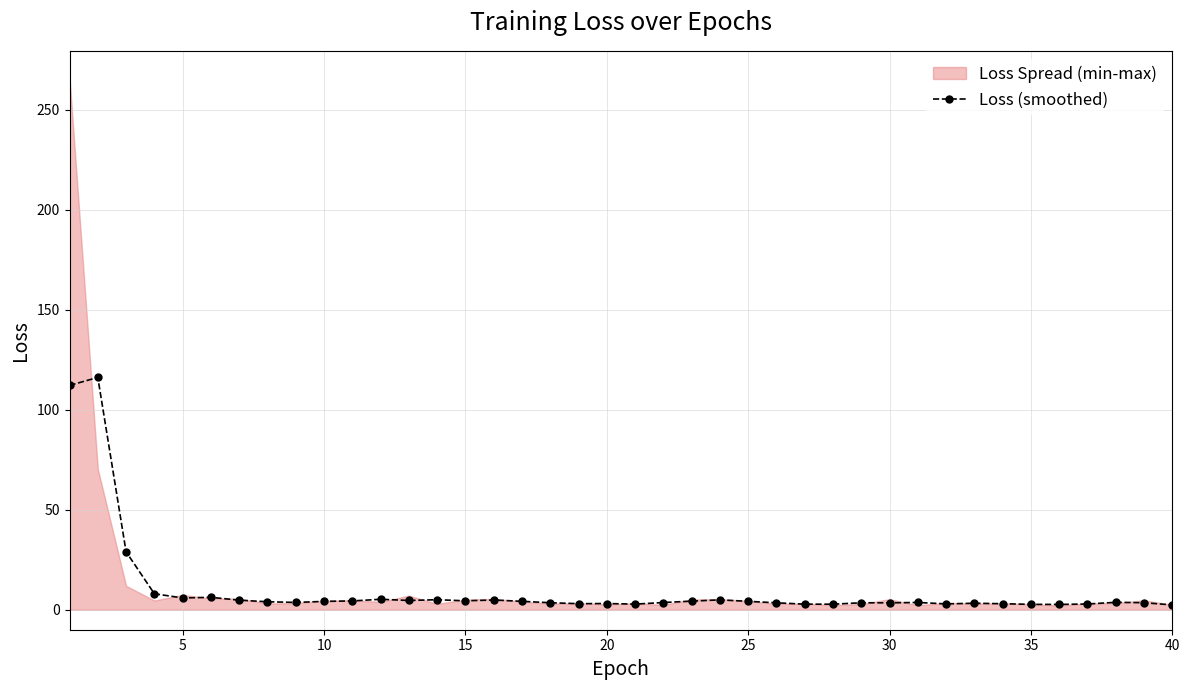

What is the highest value of the Loss (smoothed) series?

116.2